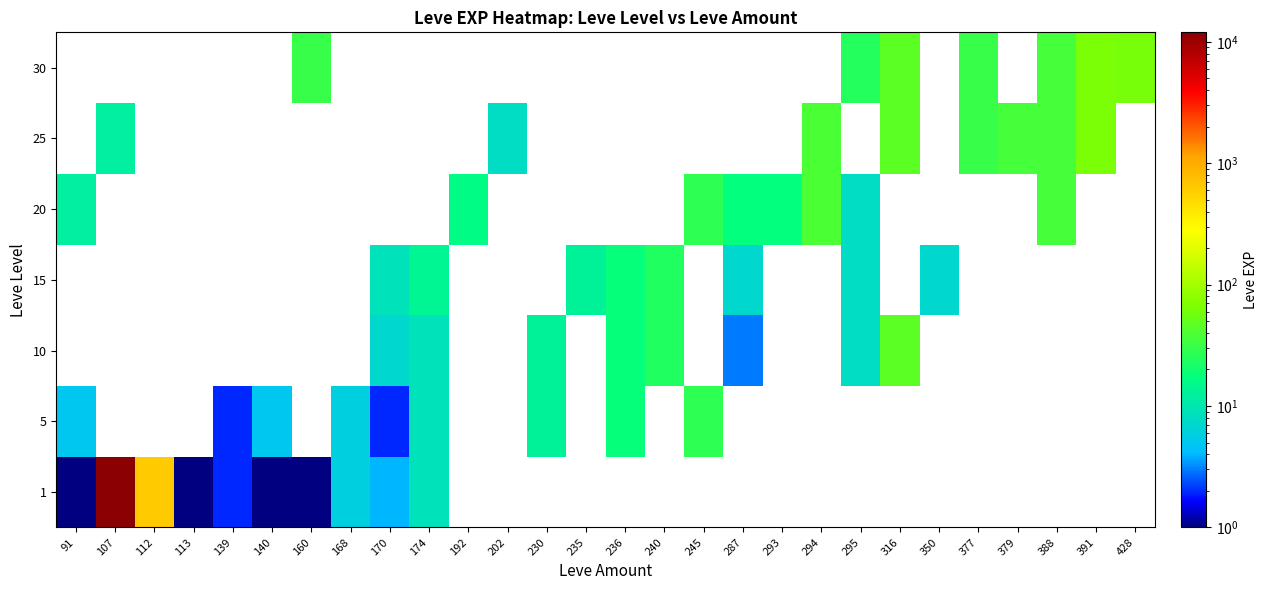

How many positive values does the 20 series have?

8